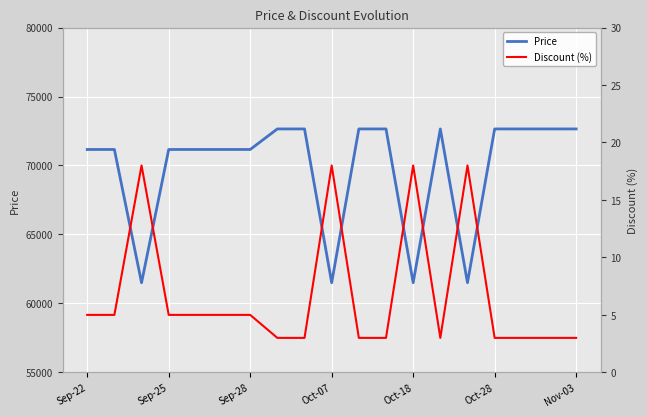

Which series has the largest range (max minus min)?

Price